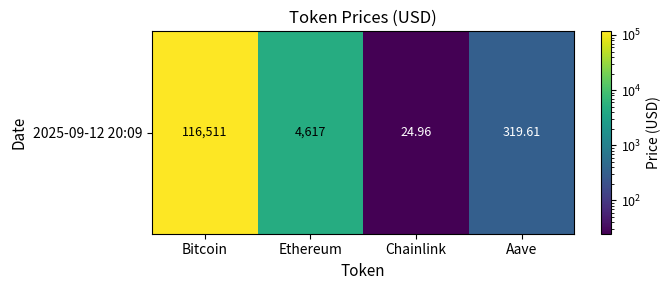

At which label is the value closest to 58267?

Ethereum